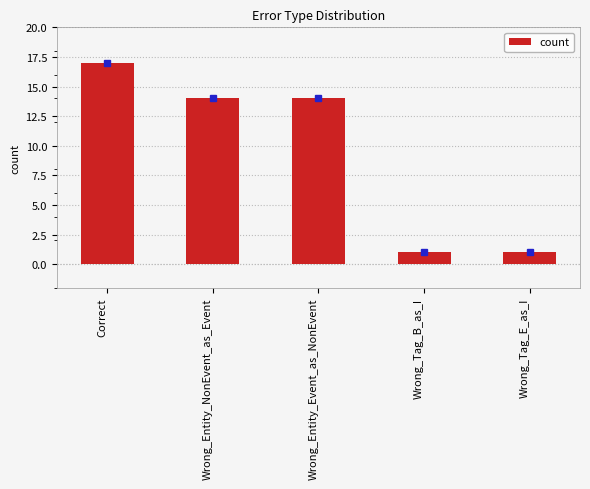

The value at Correct is 24. True or false?

False